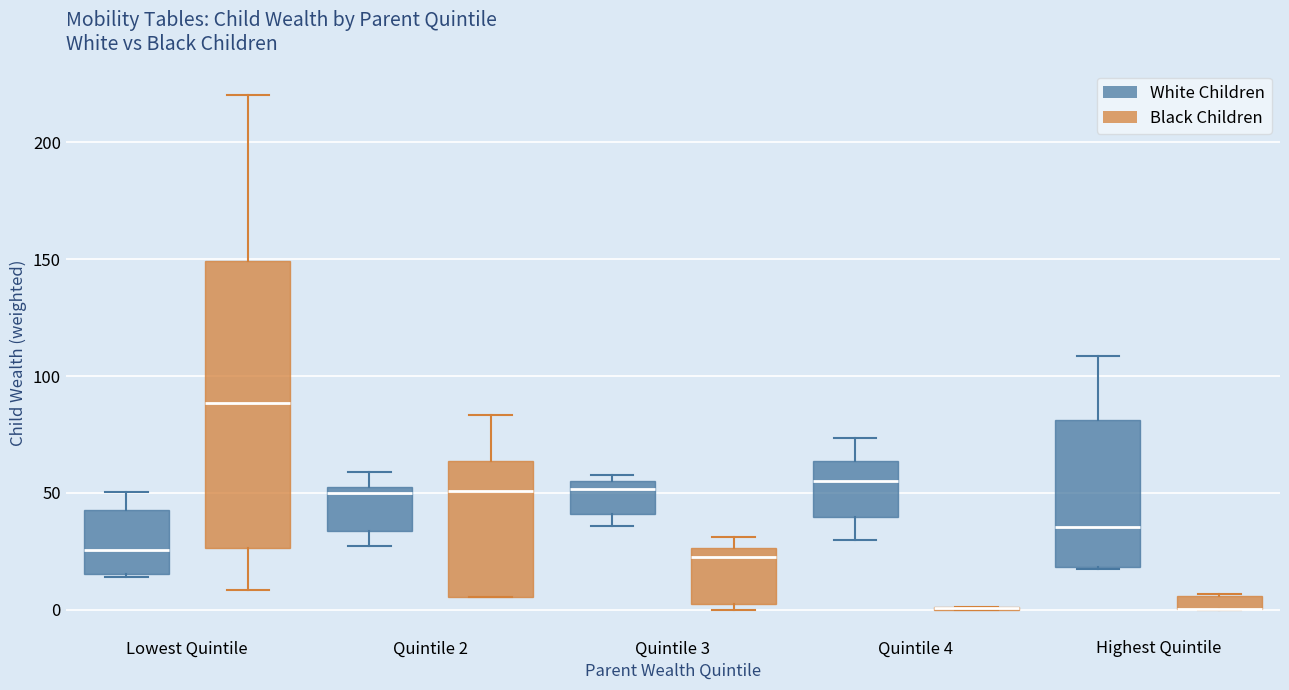

Comparing the boxes themselves (not the whiskers), which one is the tallest?

Lowest Quintile (Black Children)